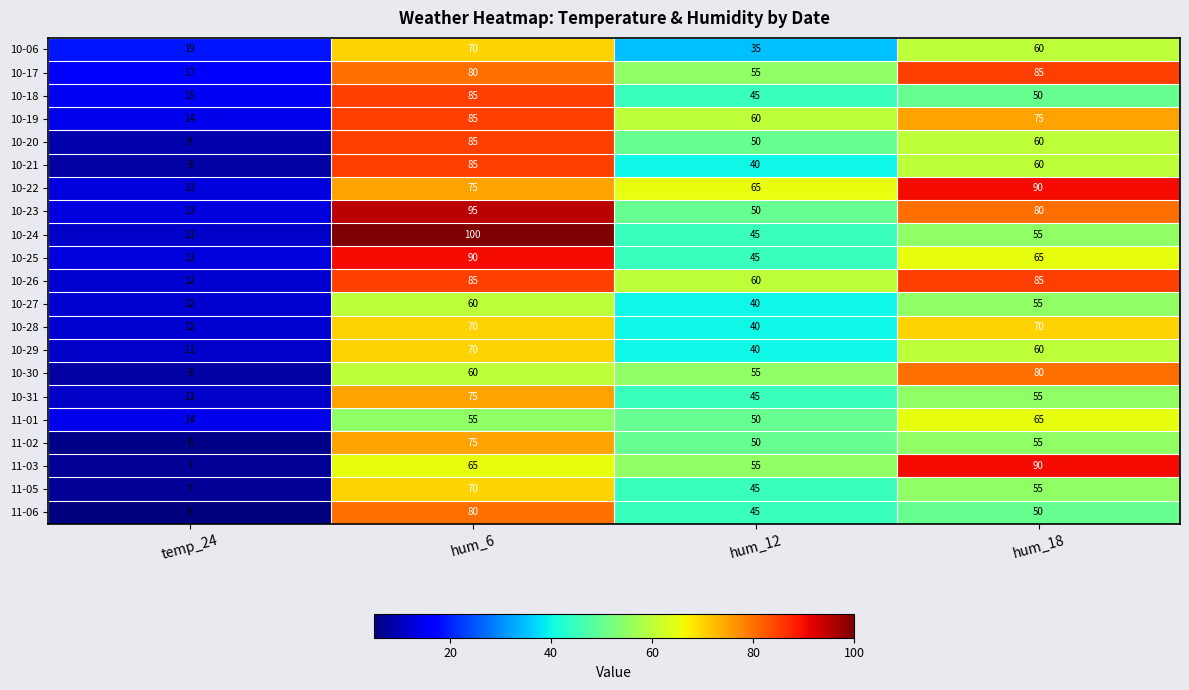

Read the 10-27 value at temp_24.

12